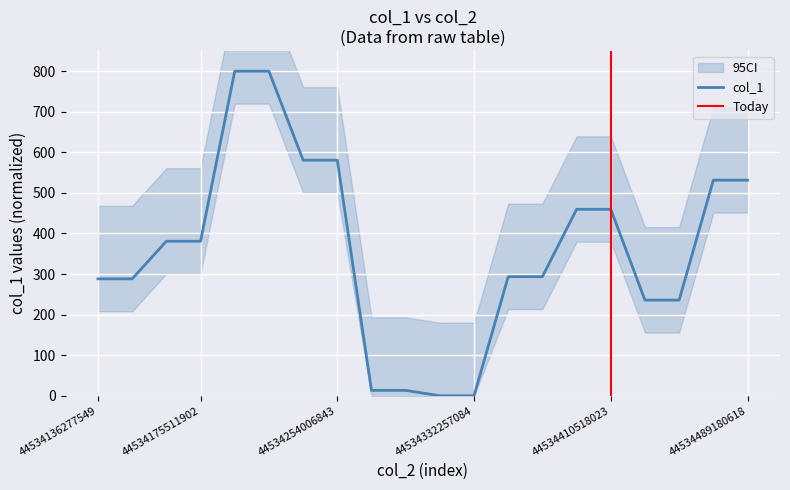

How many lines are shown in the chart?

1